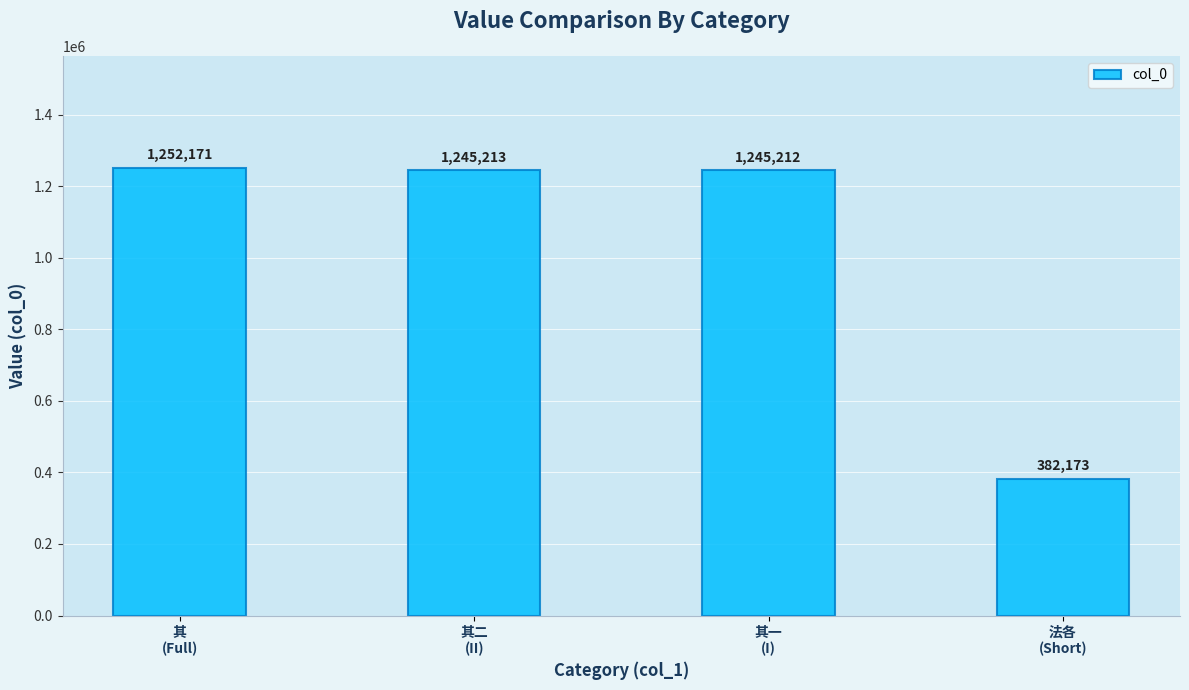

How many series are shown in this chart?

1